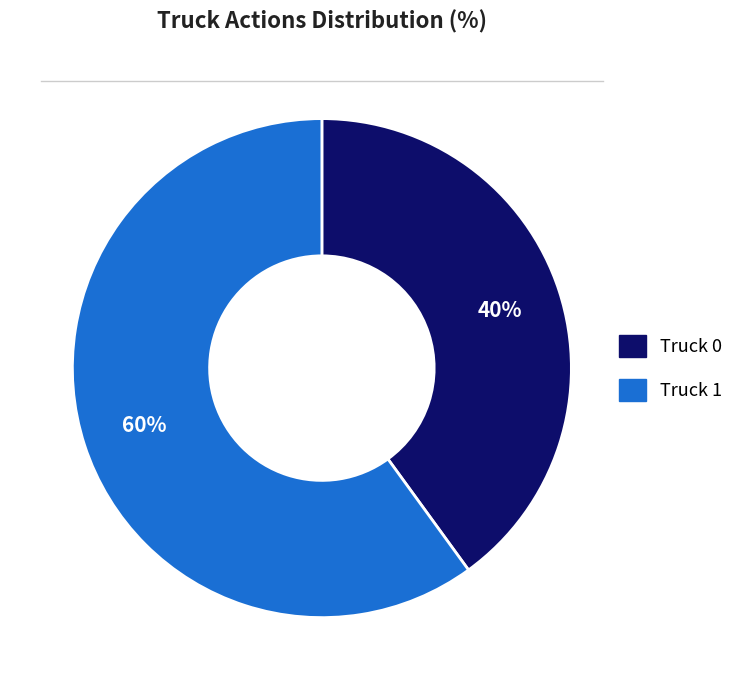

Rank the categories by value from highest to lowest.

Truck 1, Truck 0